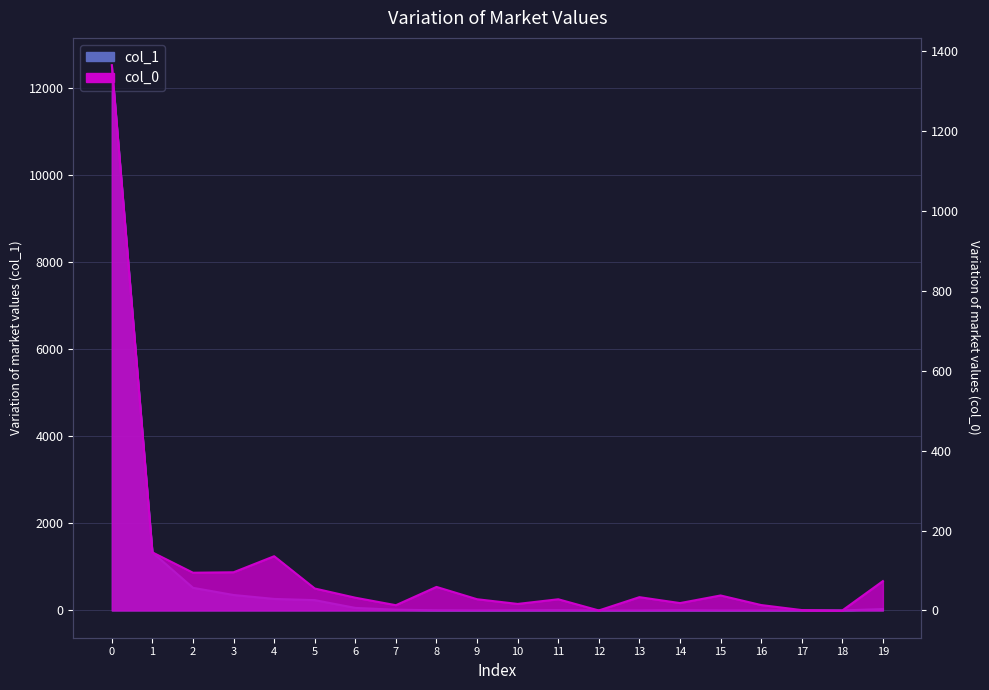

What is the highest value of the col_0 series?

1364.8